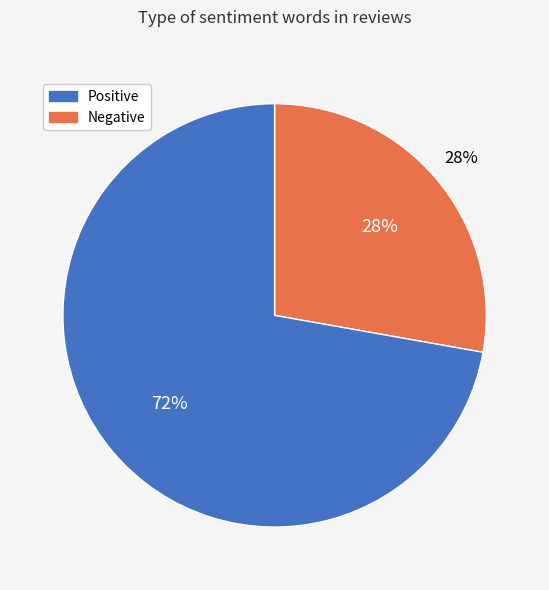

Is there a majority slice in this chart?

No